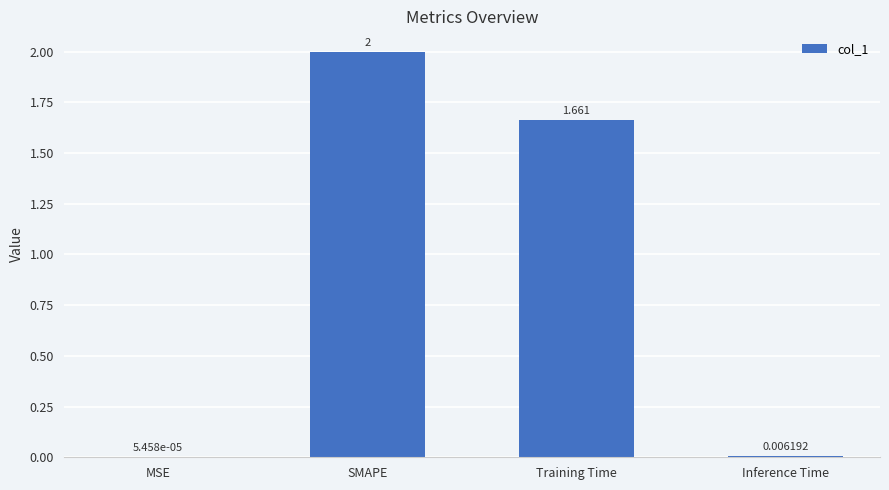

Which label corresponds to the largest value in the chart?

SMAPE